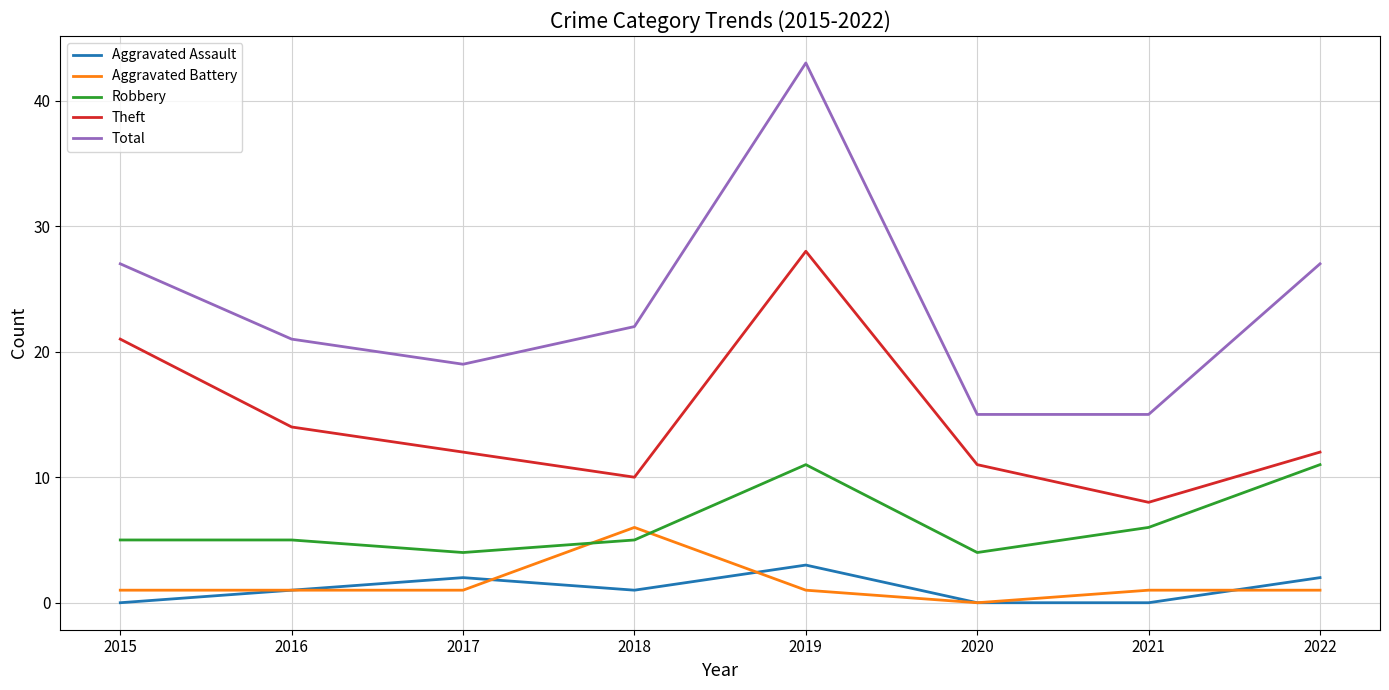

What is the difference between the highest and lowest values at 2020?

15